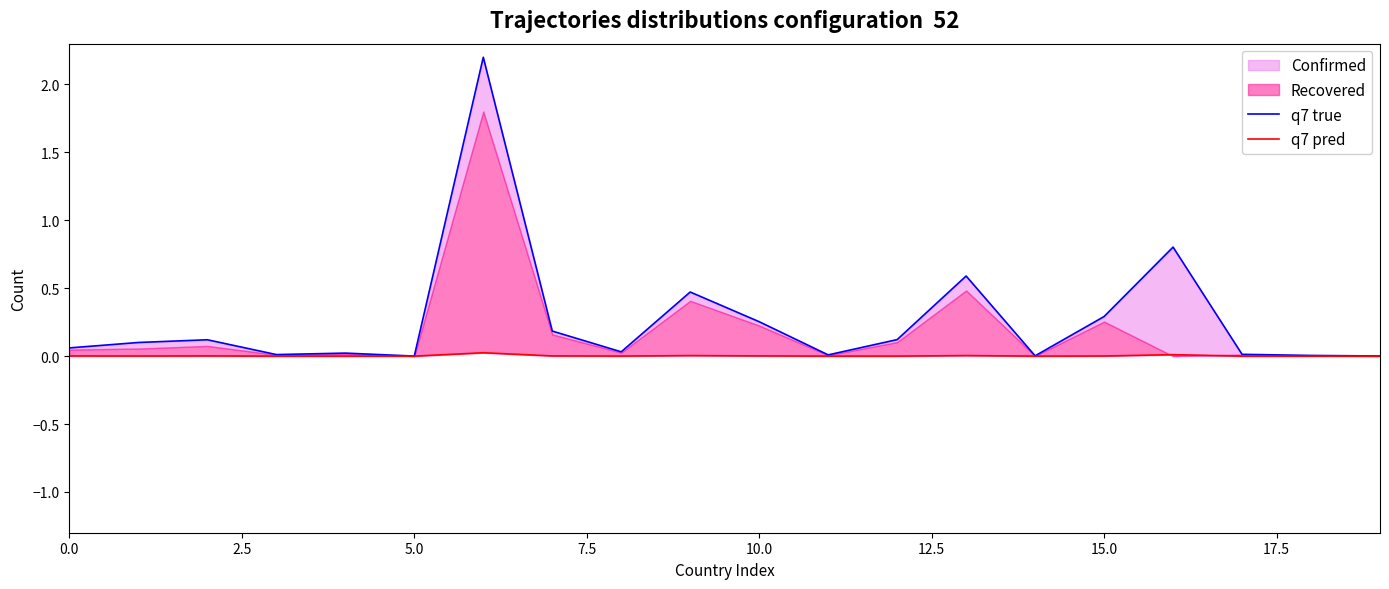

True or false: q7 true and q7 pred cross at least once.

False